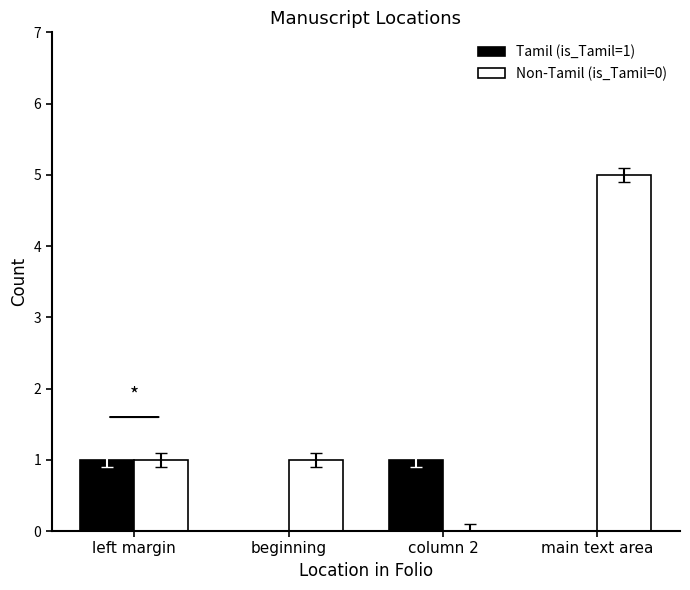

Which series changed the most between left margin and beginning?

Tamil (is_Tamil=1)